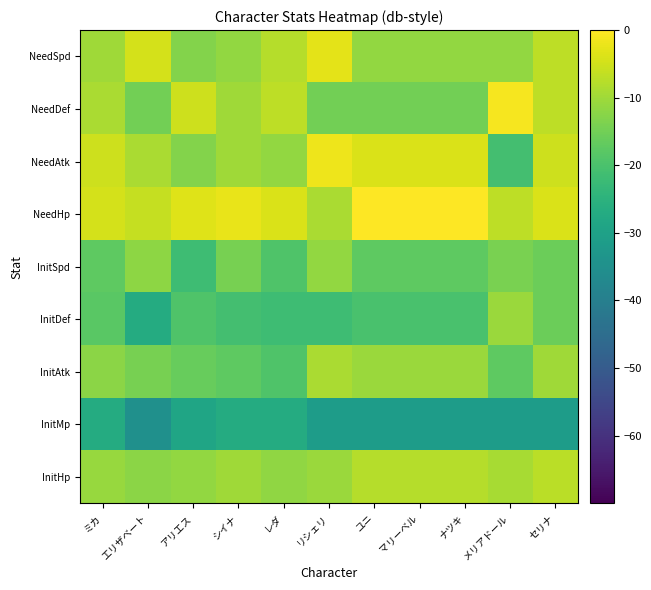

Which category has the highest value across all series?

ユニ